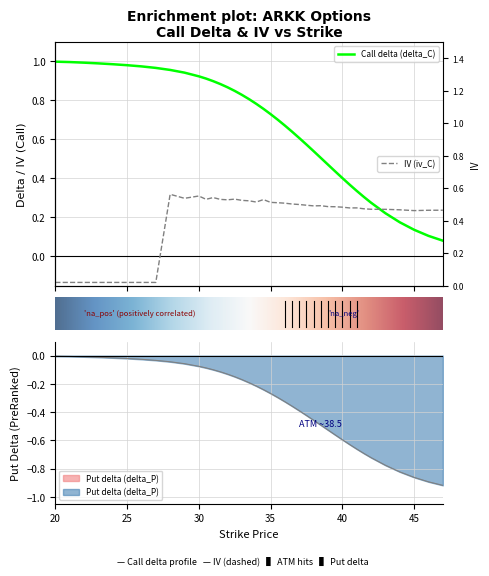

Which category has the lowest value in the delta_C series?

47